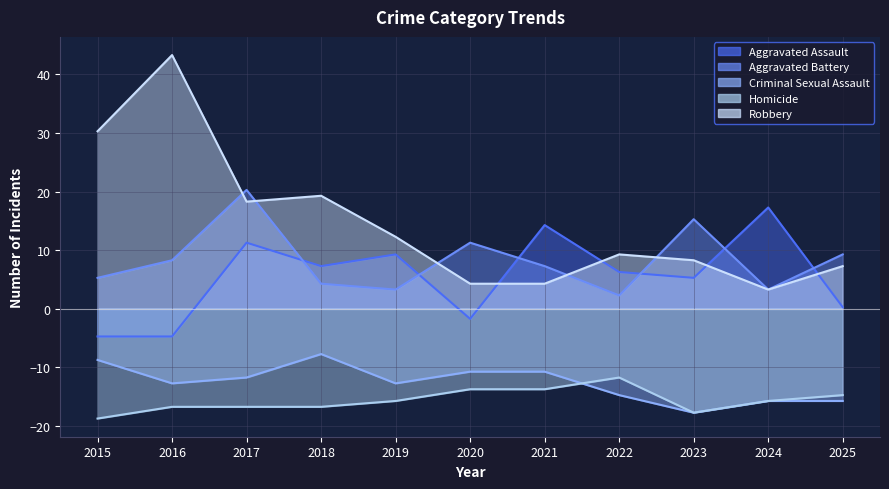

What is the average value of the Robbery series?

14.6